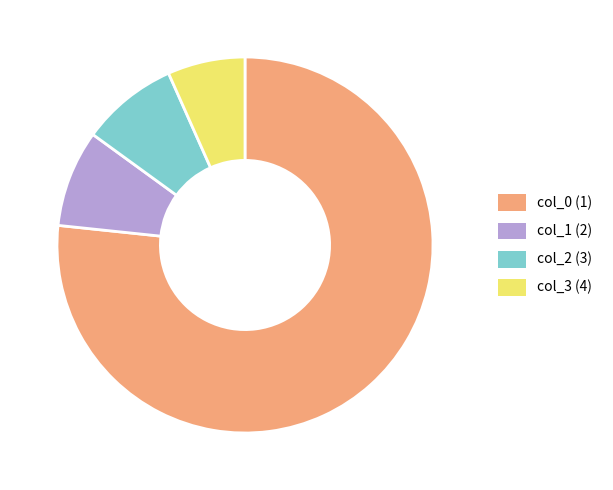

What is the smallest slice in the pie chart?

col_3 (4)